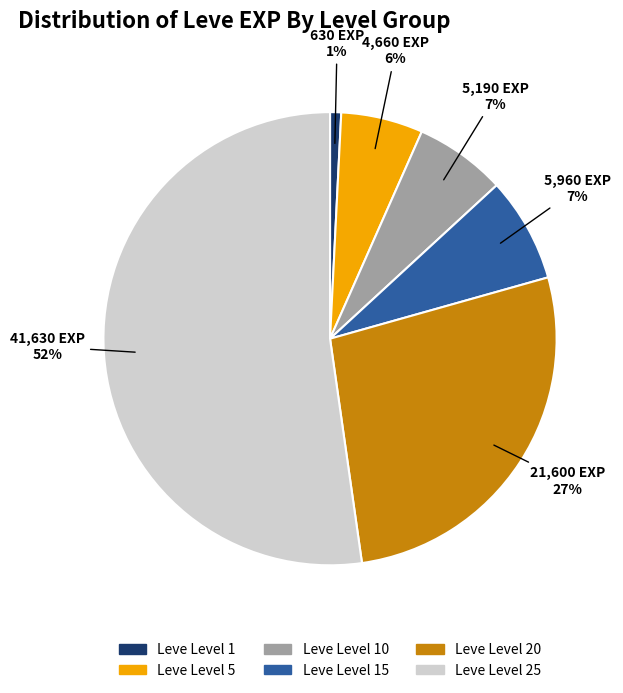

To the nearest percent, what is the average slice percentage?

17%